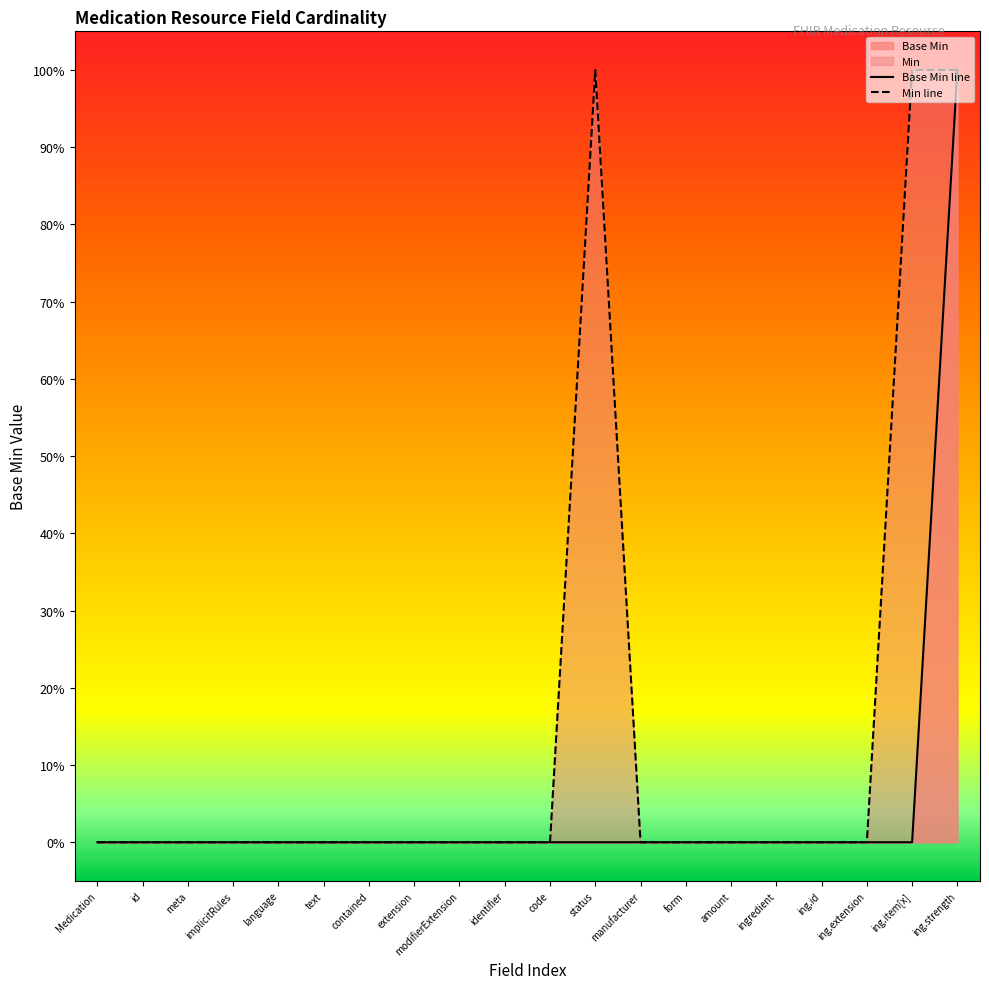

True or false: the data shows -1 at ingredient.

False